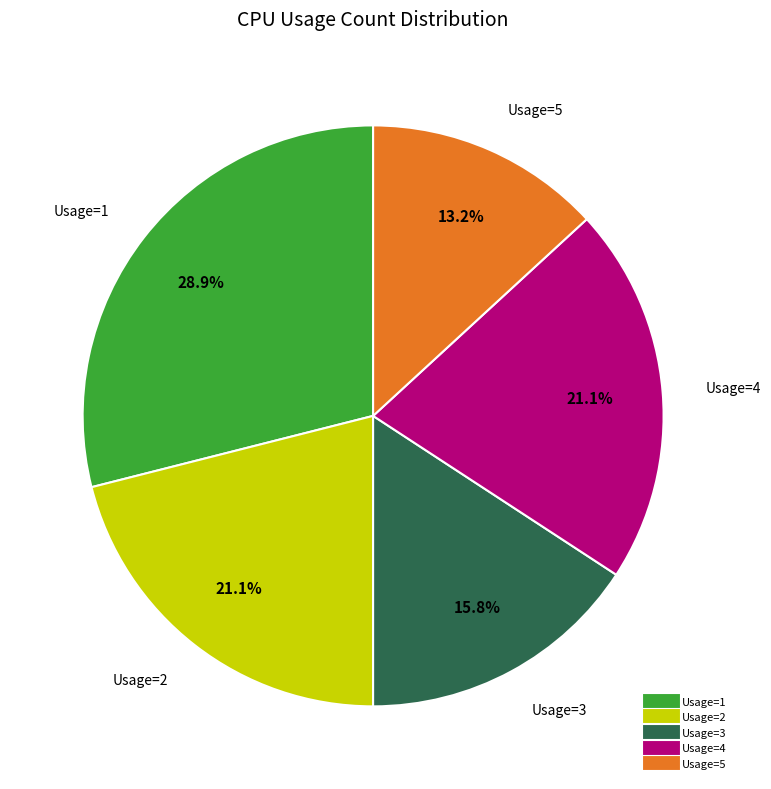

To the nearest percent, what is the average slice percentage?

20%